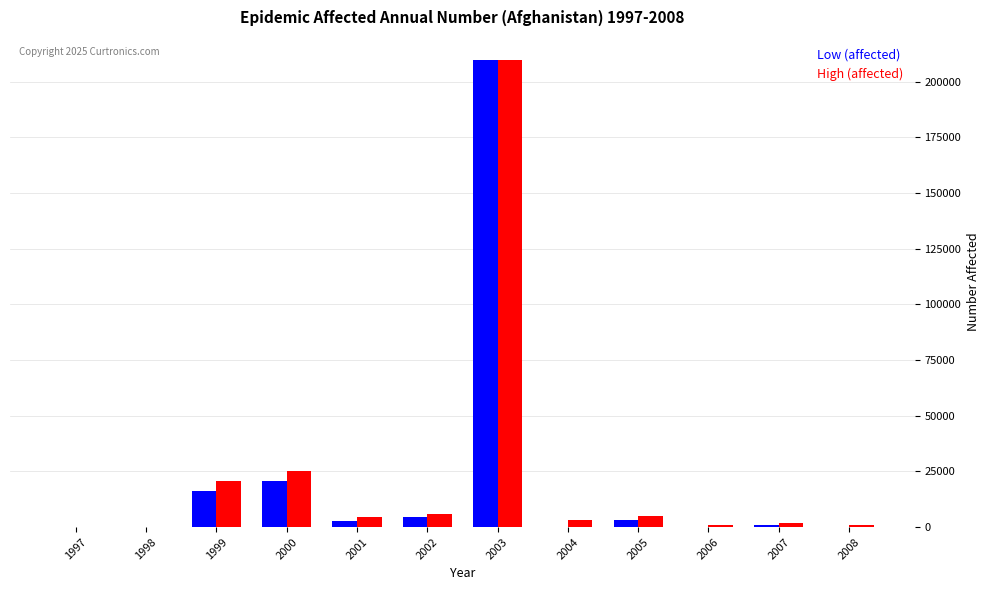

What is the highest value of the High (affected) series?

209600